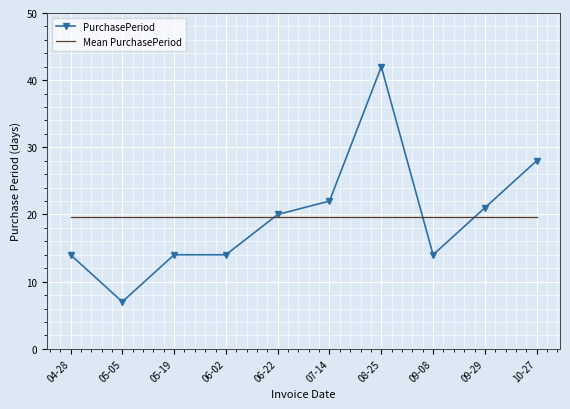

Reading left to right, list all the values displayed in this chart.

PurchasePeriod: 04-28=14.0	05-05=7.0	05-19=14.0	06-02=14.0	06-22=20.0	07-14=22.0	08-25=42.0	09-08=14.0	09-29=21.0	10-27=28.0
Mean PurchasePeriod: 04-28=19.6	05-05=19.6	05-19=19.6	06-02=19.6	06-22=19.6	07-14=19.6	08-25=19.6	09-08=19.6	09-29=19.6	10-27=19.6